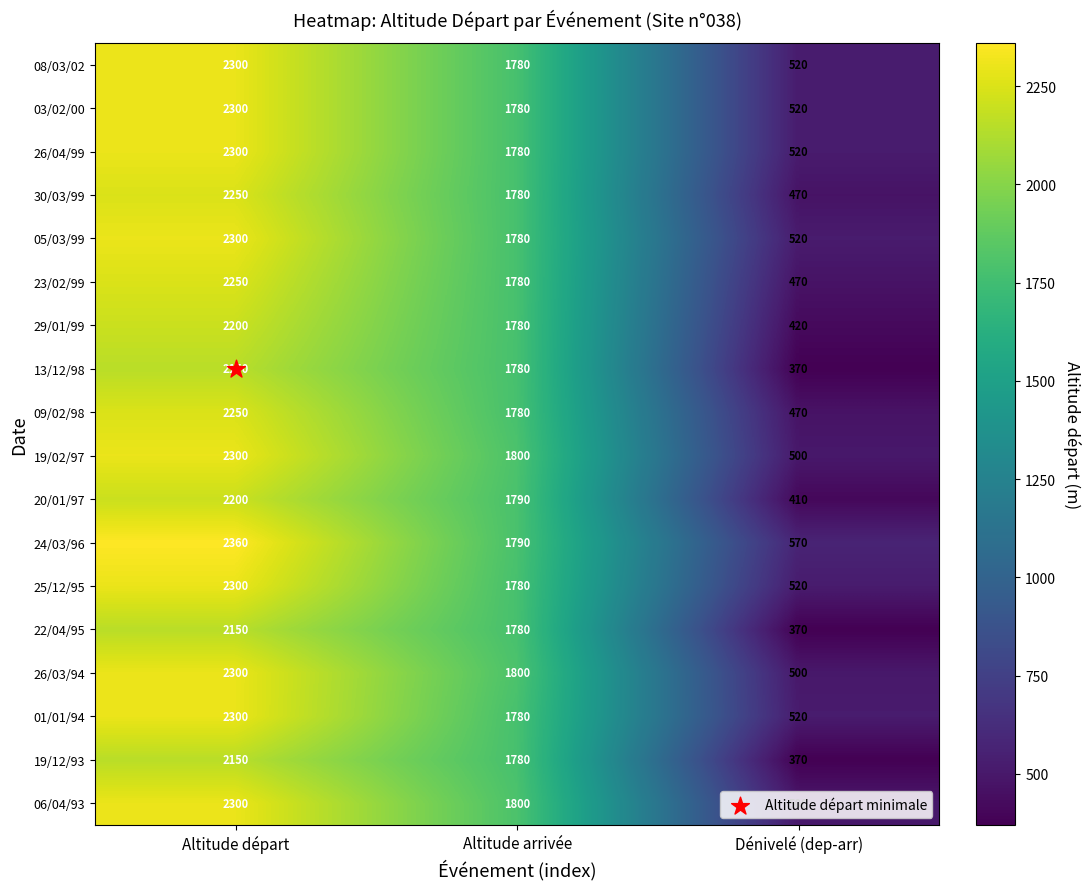

True or false: 24/03/96 has a value of 3690 at Altitude départ.

False